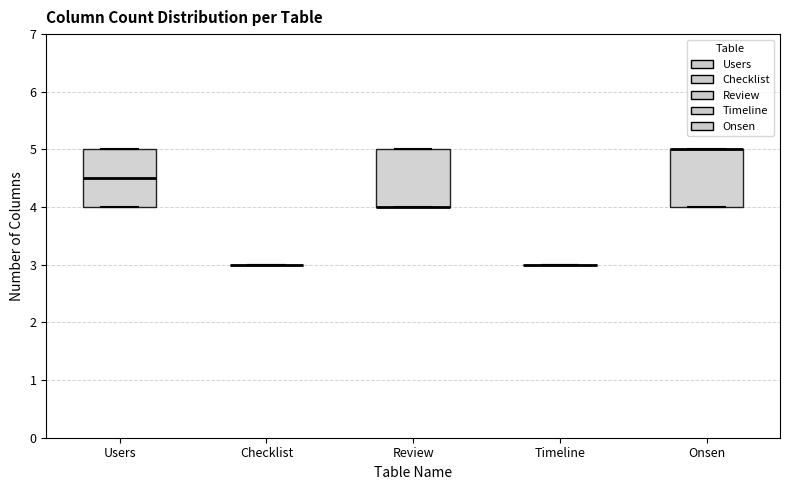

Reading left to right, read every box against the y-axis: the position of its median line, the range the box covers, and the ends of its whiskers. The values are not printed on the chart, so give them approximately, as read against the axis.

Users: median 4.5, box 4.0 to 5.0, whiskers 4.0 to 5.0
Checklist: box collapsed to a line at 3.0, whiskers 3.0 to 3.0
Review: median 4.0 (drawn on the box's lower edge), box 4.0 to 5.0, whiskers 4.0 to 5.0
Timeline: box collapsed to a line at 3.0, whiskers 3.0 to 3.0
Onsen: median 5.0 (drawn on the box's upper edge), box 4.0 to 5.0, whiskers 4.0 to 5.0